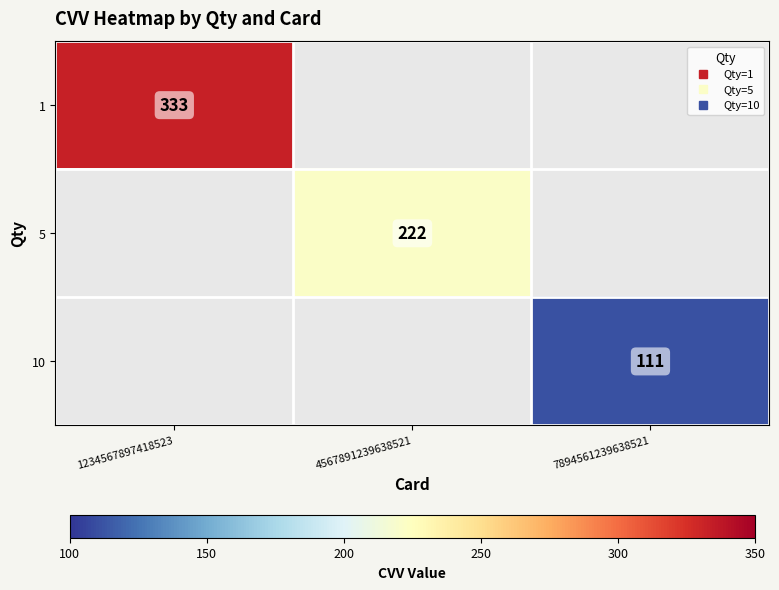

How many distinct data groups are displayed?

3